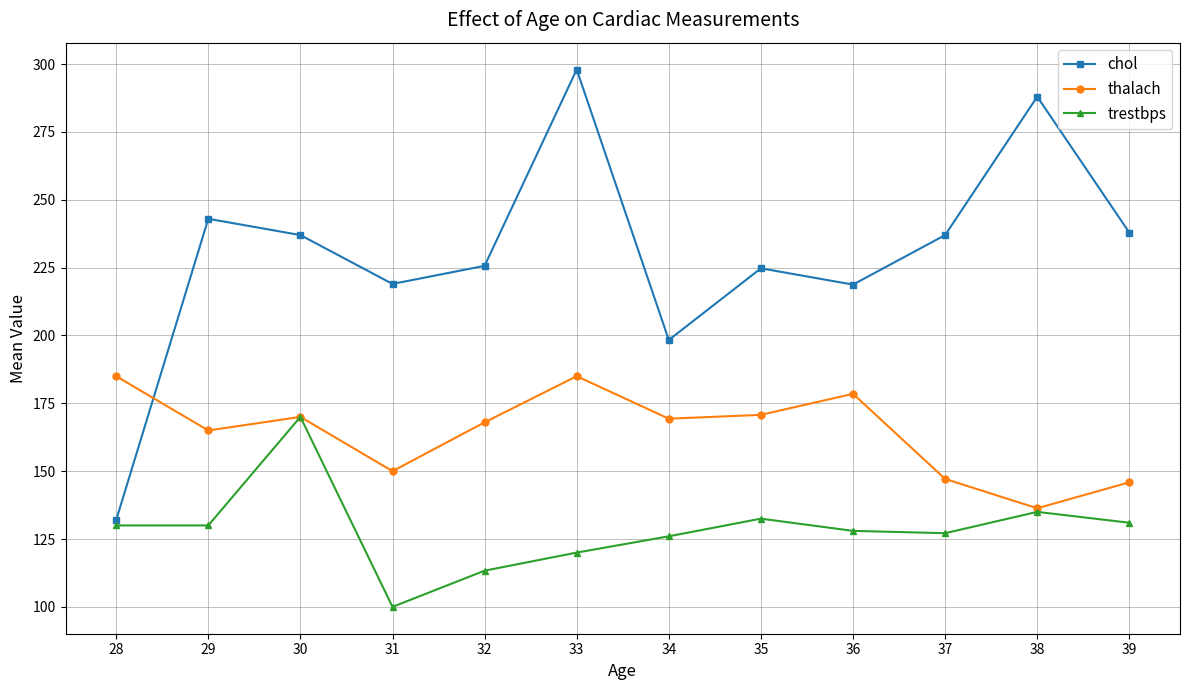

How many lines are shown in the chart?

3